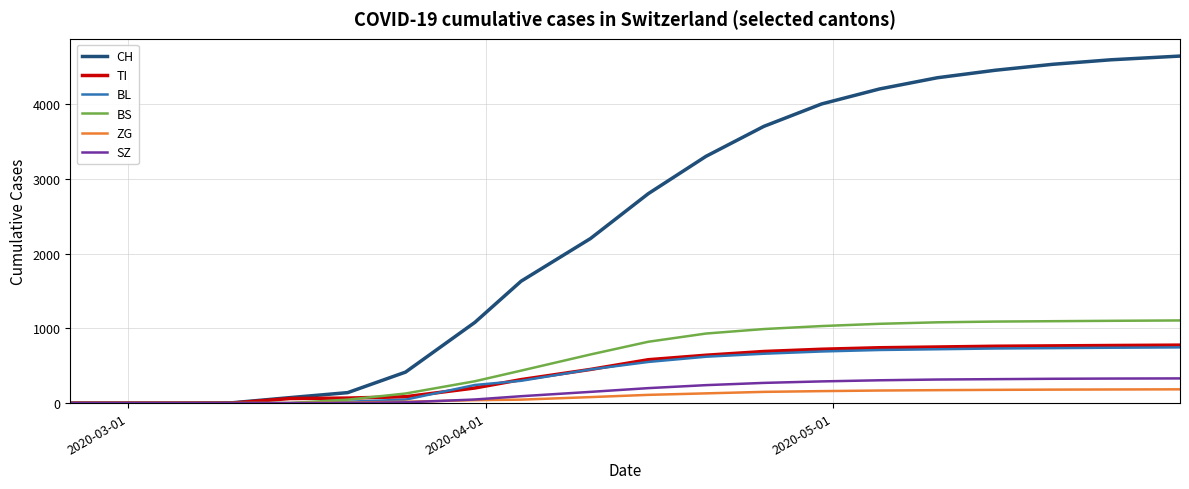

Which series has the widest spread of values?

CH